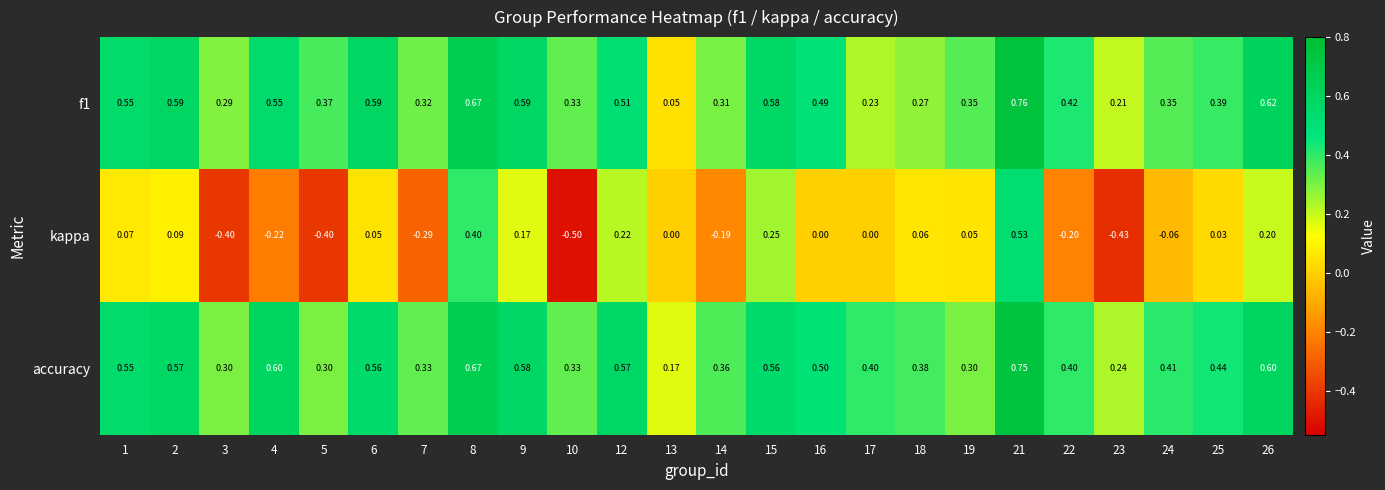

Between 7 and 25, which series saw the biggest shift?

kappa